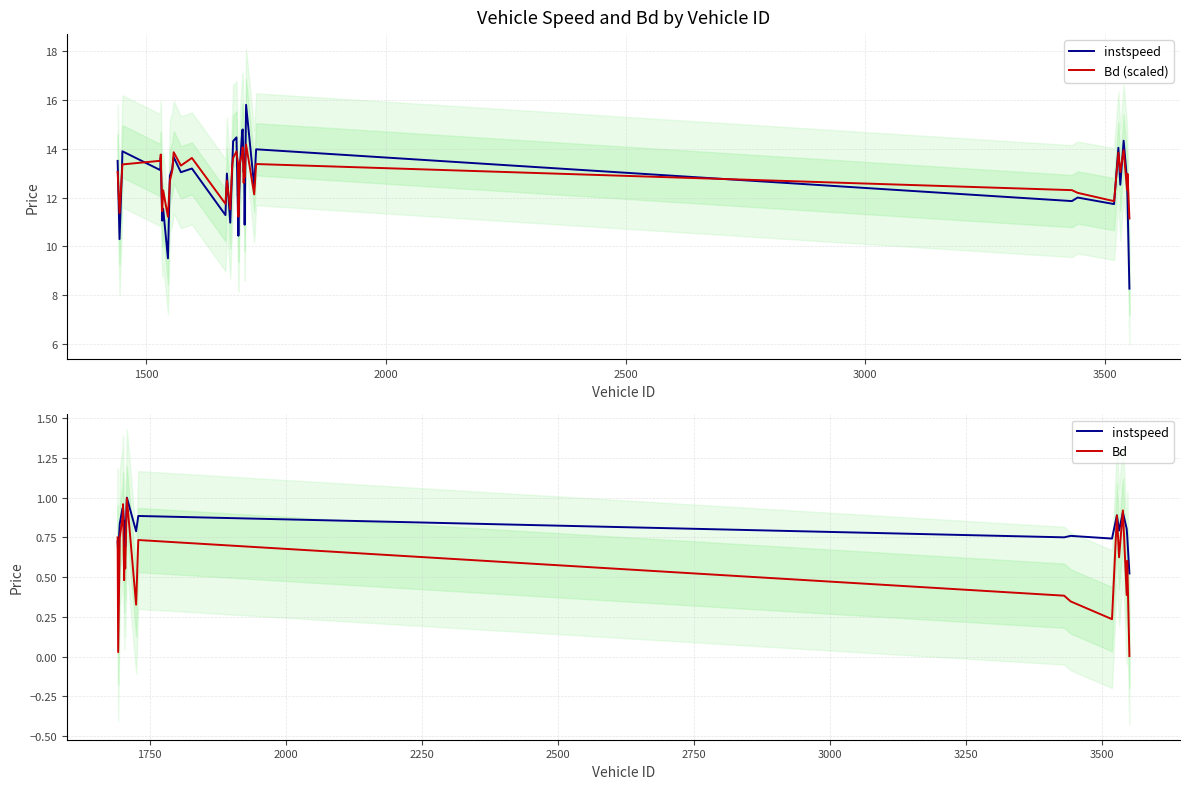

At which label is instspeed closest to 12?

3443